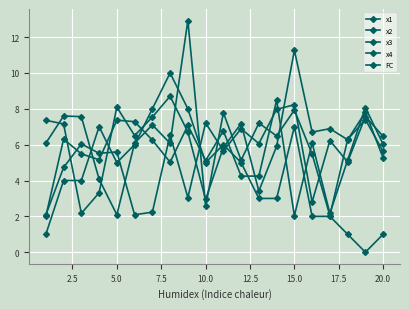

How many lines are shown in the chart?

5